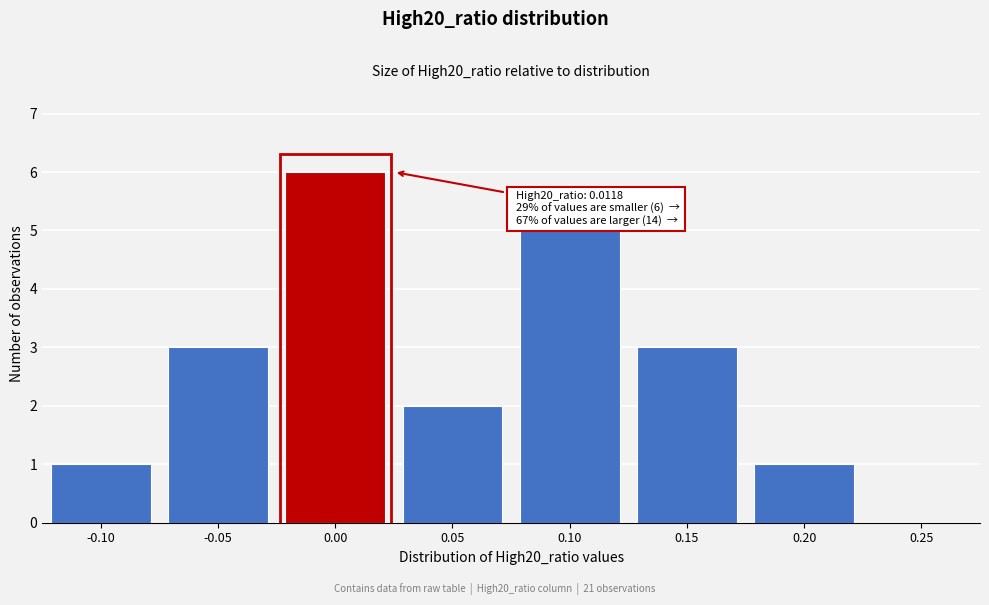

Reading left to right, extract all data points from this chart.

-0.10=1	-0.05=3	0.00=6	0.05=2	0.10=5	0.15=3	0.20=1	0.25=0